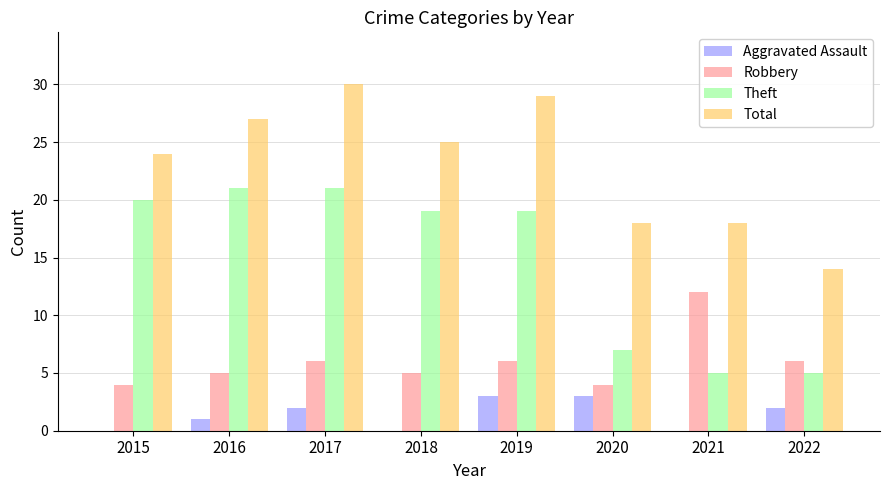

What is the maximum value shown in the chart?

30